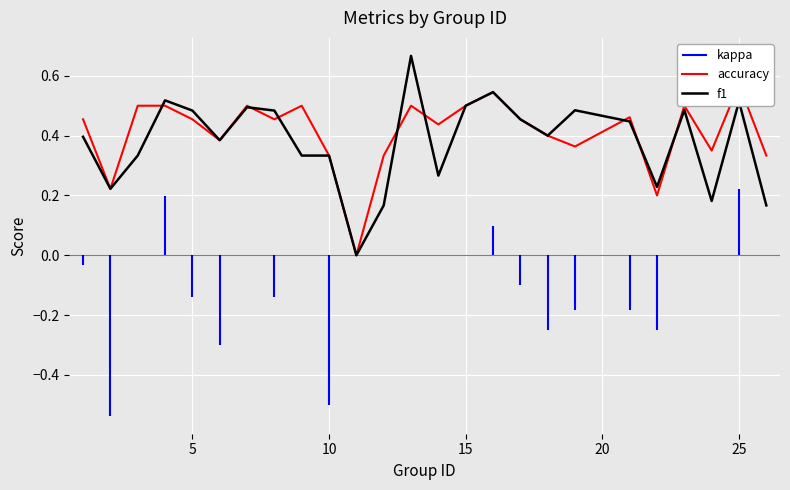

Is it true that f1 equals 0.1 at 25?

False